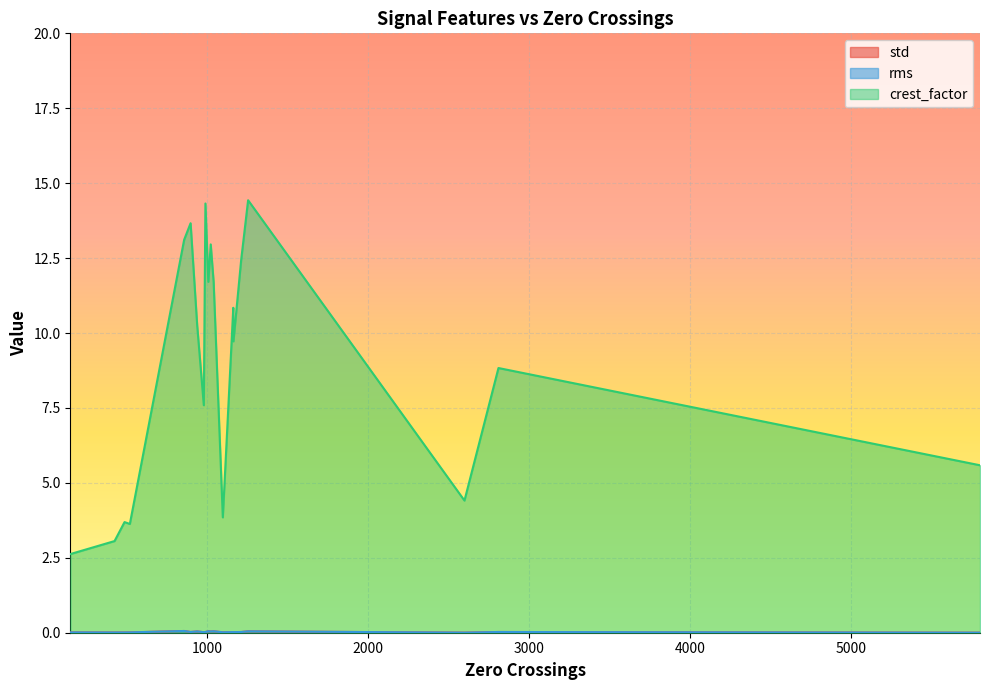

At which category is the sum across all series the highest?

1255